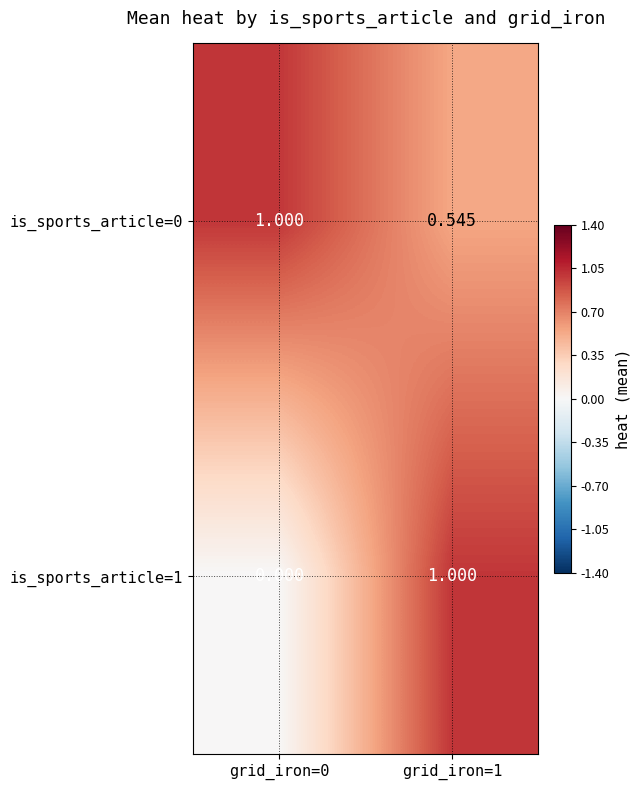

What is the total value across all series at grid_iron=1?

1.5